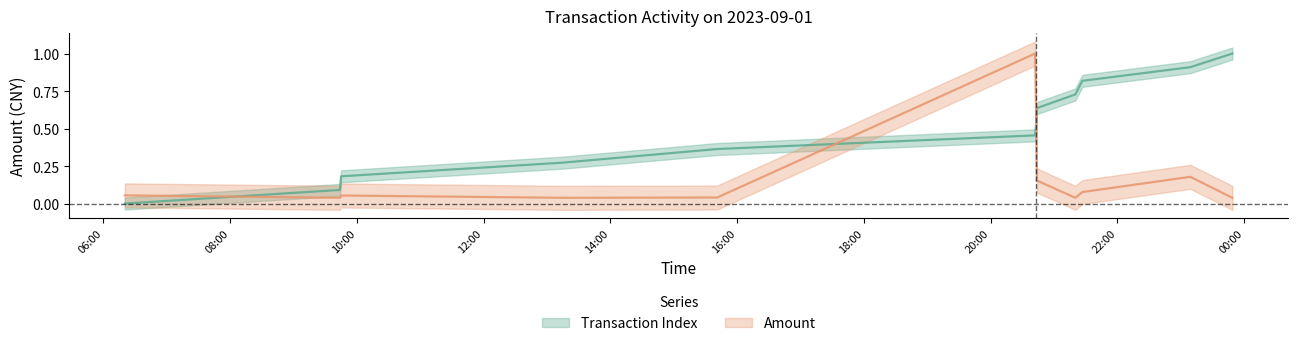

What is the sum of the Transaction Index values at 2023-09-01 23:09:06 and 2023-09-01 23:48:55?

1.9